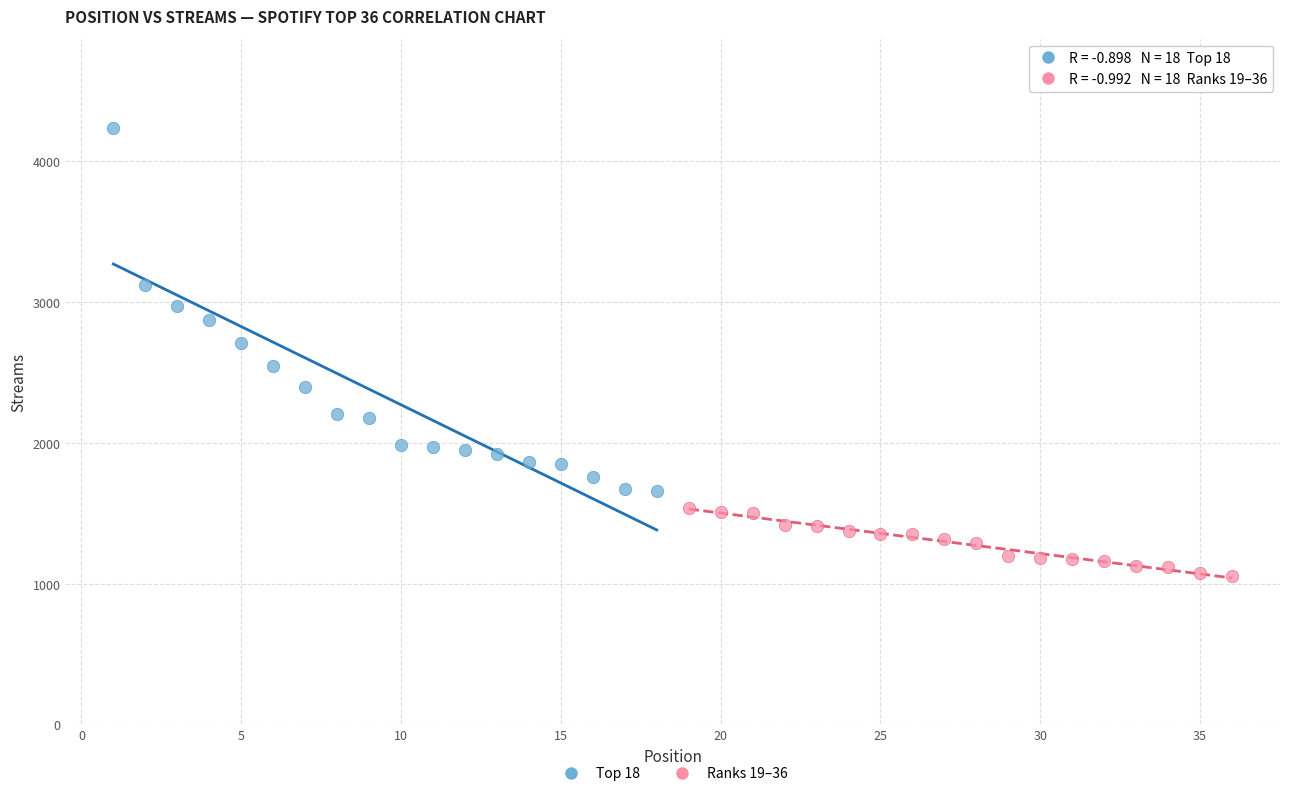

Which series contains the highest Y value?

Top 18